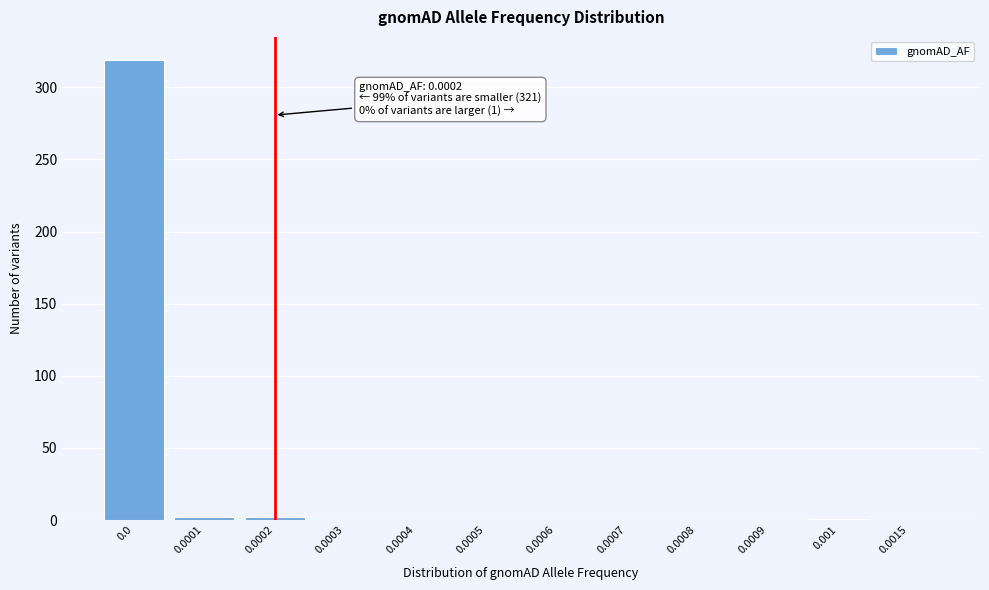

The value at 0.0009 is -173. True or false?

False